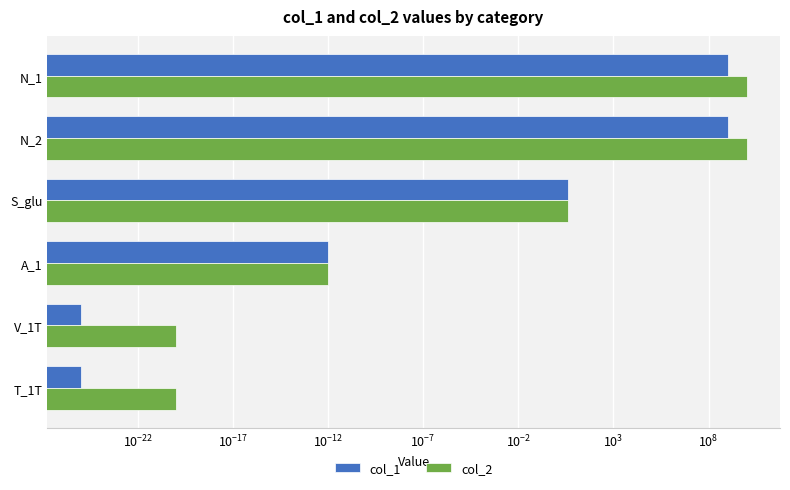

How many data points does each series have?

6